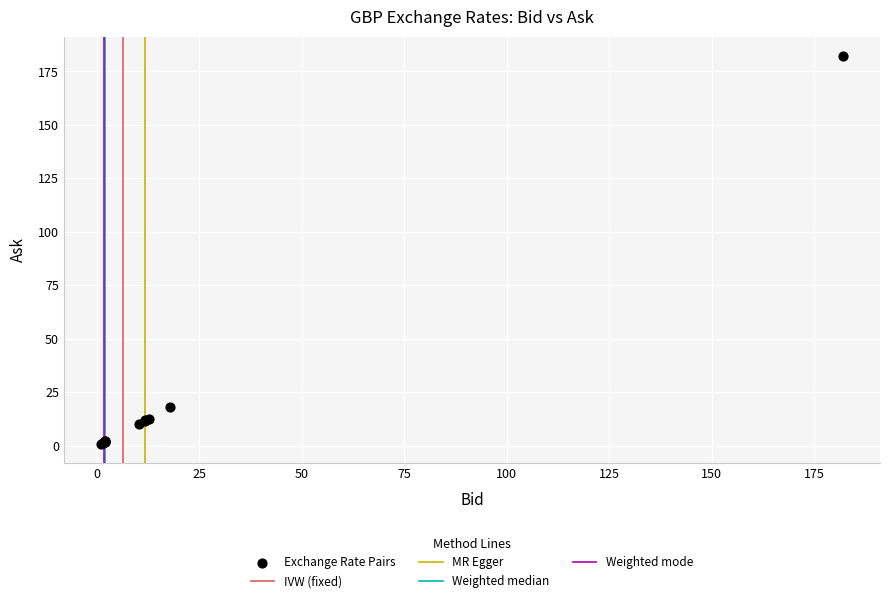

What Y value in the scatter plot is closest to 91?

17.9